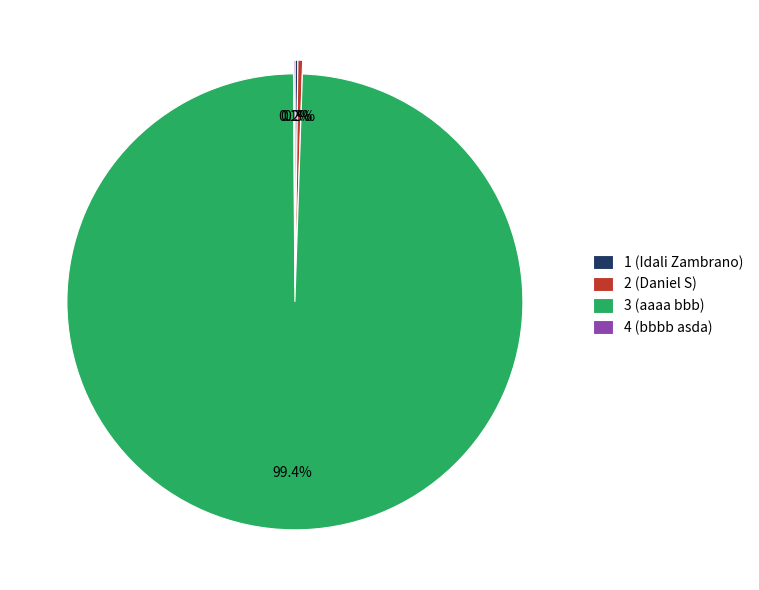

How much of the chart is everything except 3 (aaaa bbb)?

0.6%